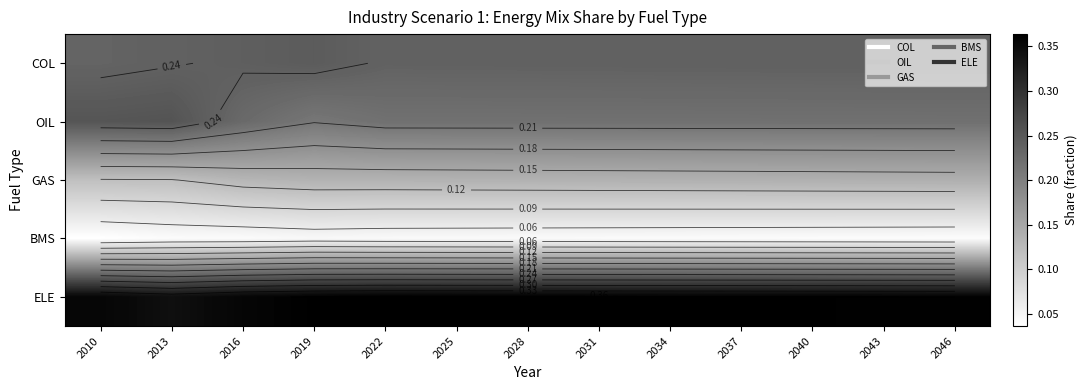

At which category is the sum across all series the highest?

2019